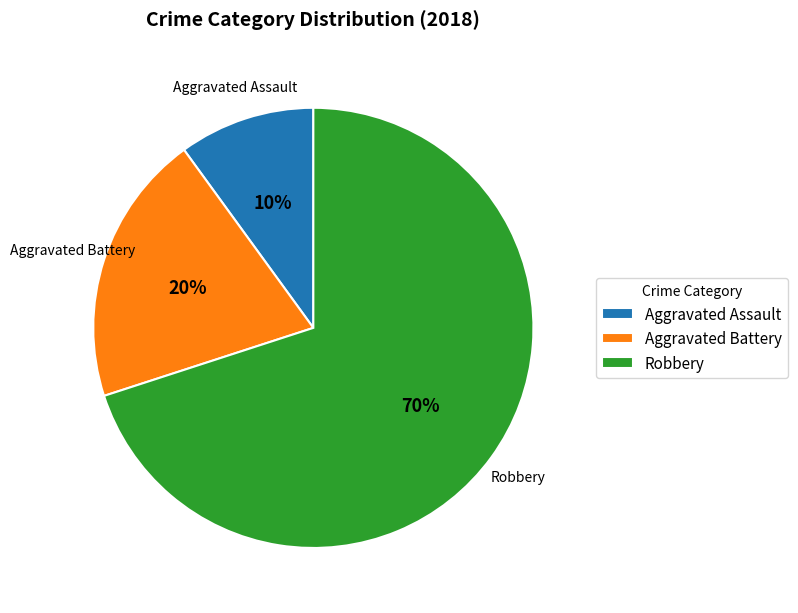

Rank the categories by value from highest to lowest.

Robbery, Aggravated Battery, Aggravated Assault